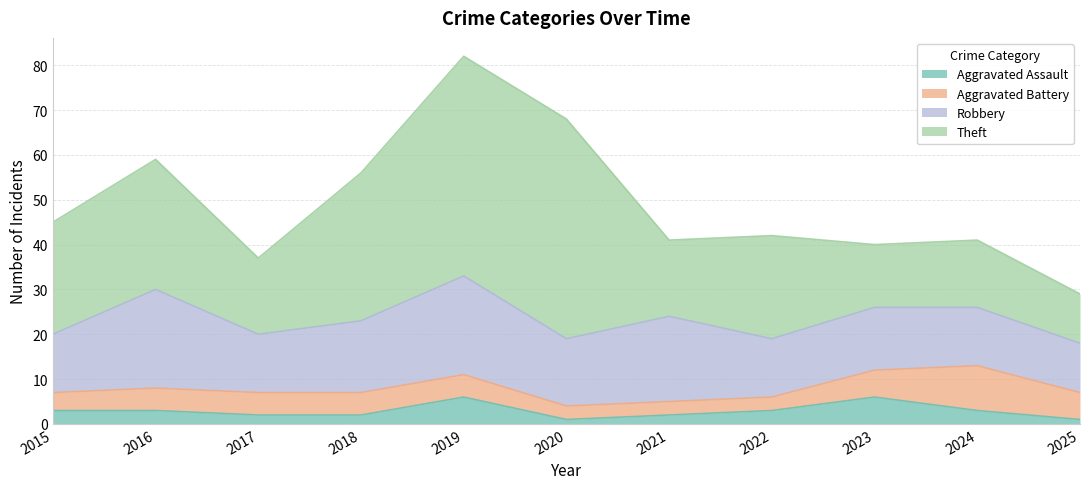

What is the difference between the maximum and minimum values in the Aggravated Battery series?

7